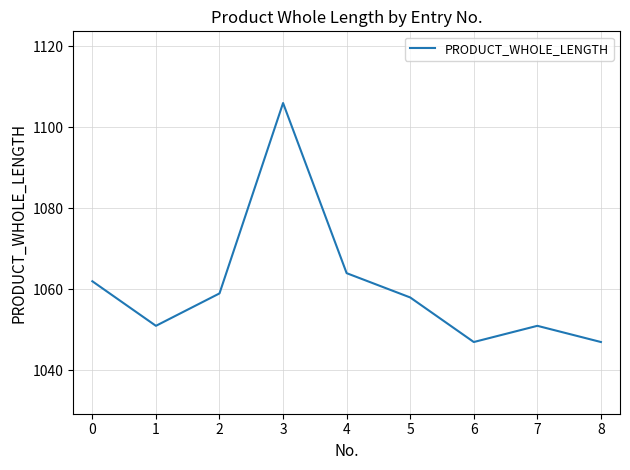

What is the average value?

1061